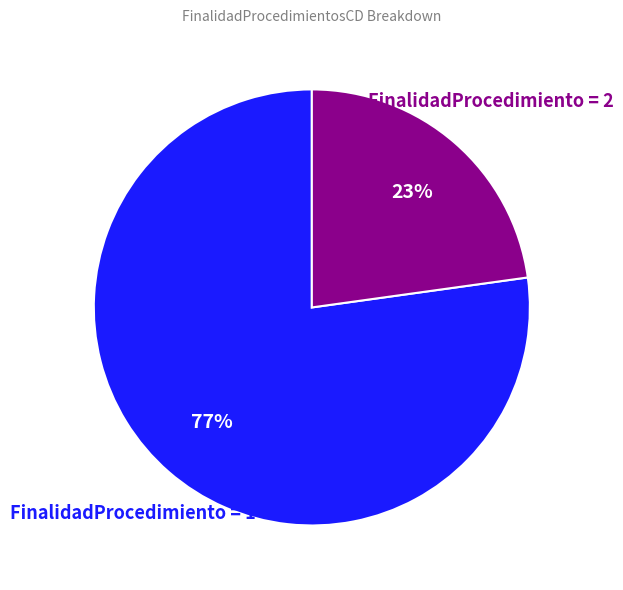

True or false: FinalidadProcedimiento = 2 accounts for 9% of the total.

False